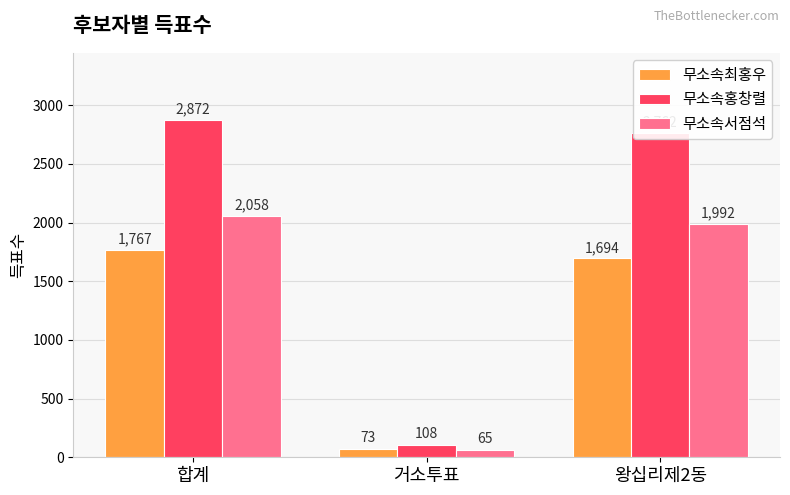

What is the minimum value shown in the chart?

65